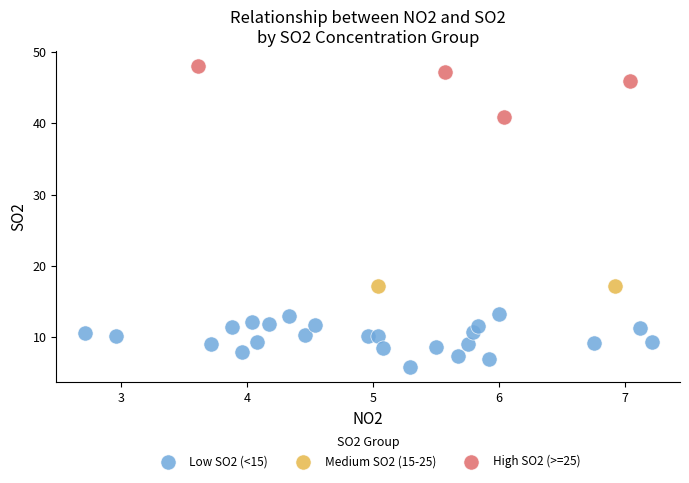

Which series contains the highest Y value?

High SO2 (>=25)